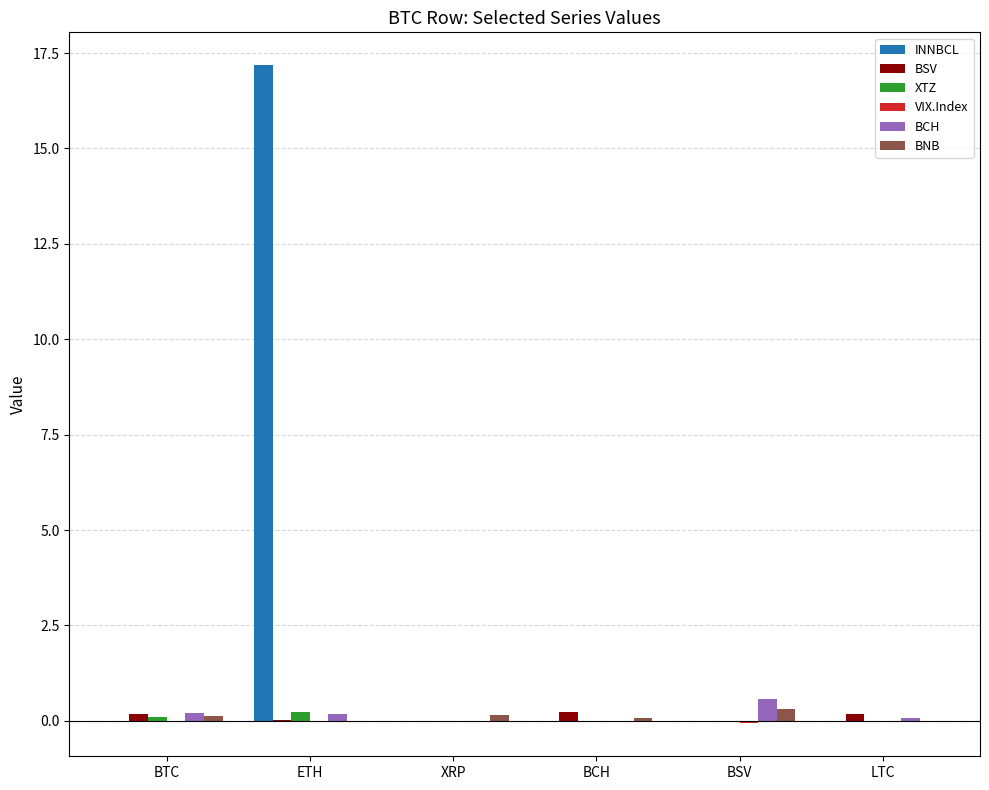

True or false: XTZ has a value of 0.0 at XRP.

True